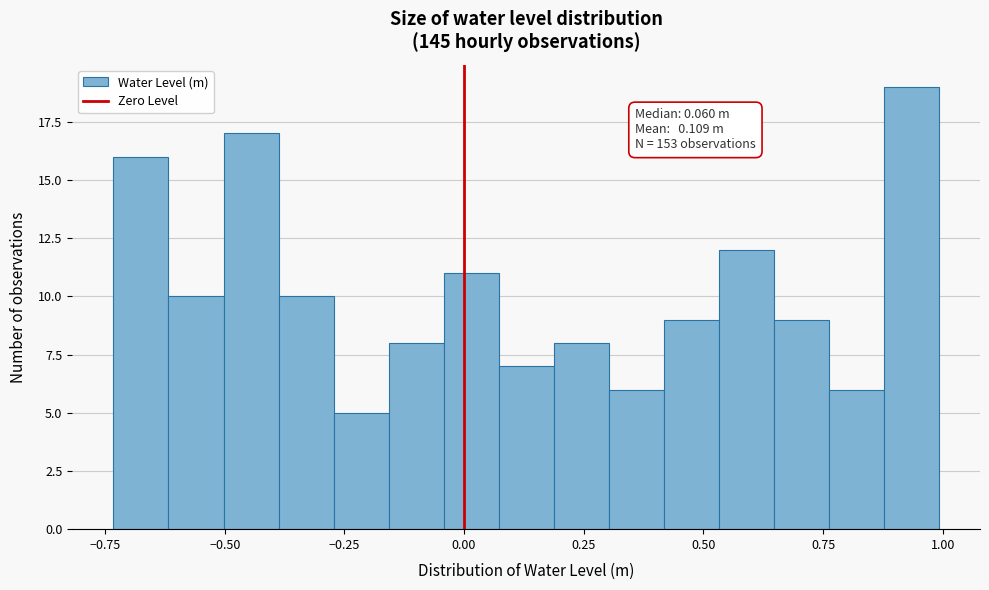

Around what value on the x-axis is the tallest bar? Give the approximate position of its centre, as read against the axis.

0.95